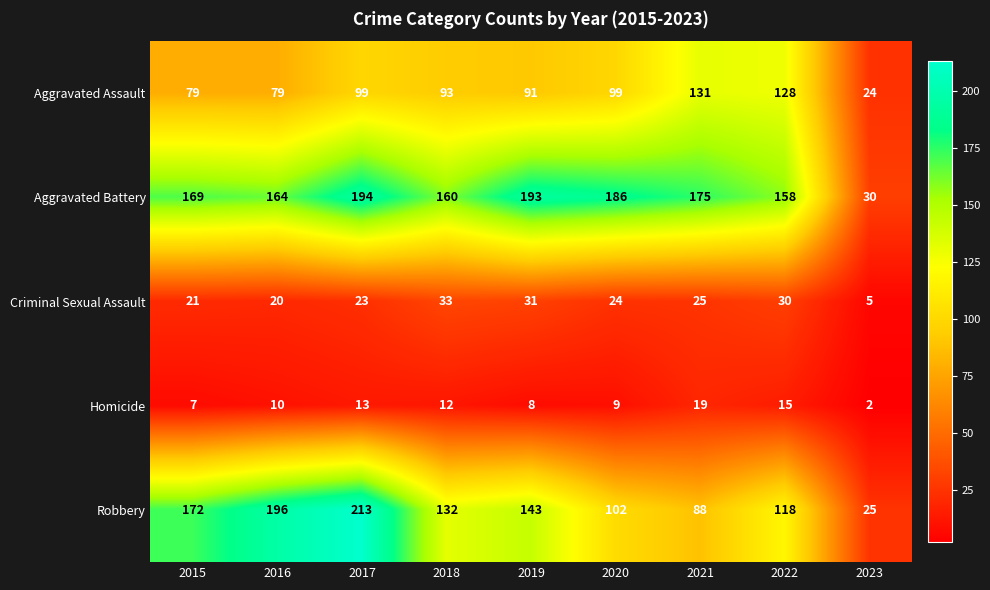

How many categories are shown in the chart?

9